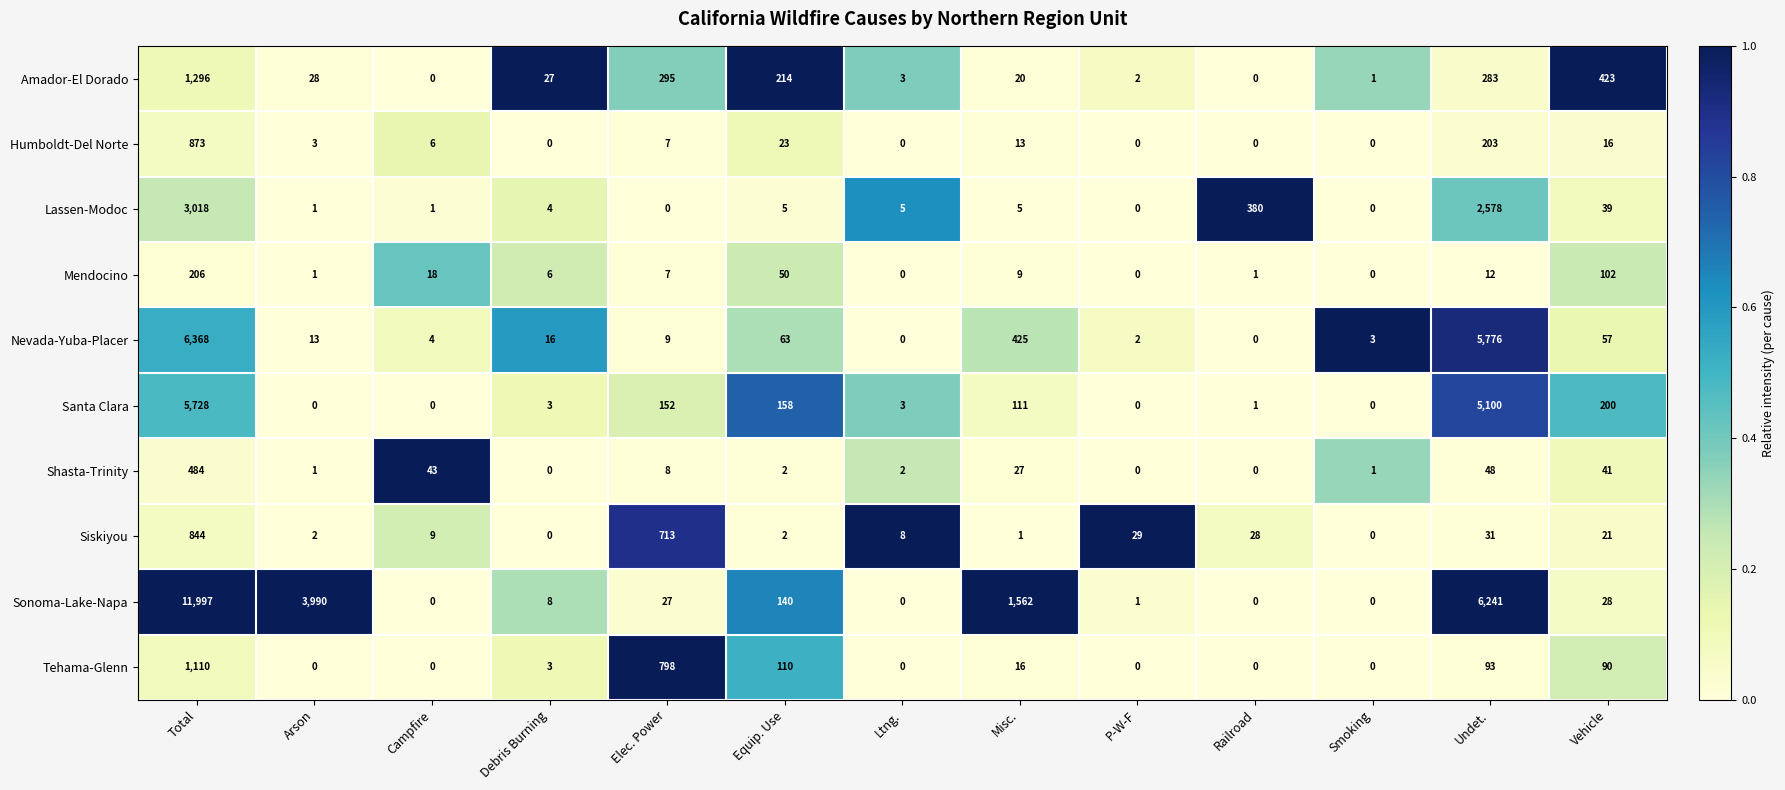

At which category is the sum across all series the highest?

Total